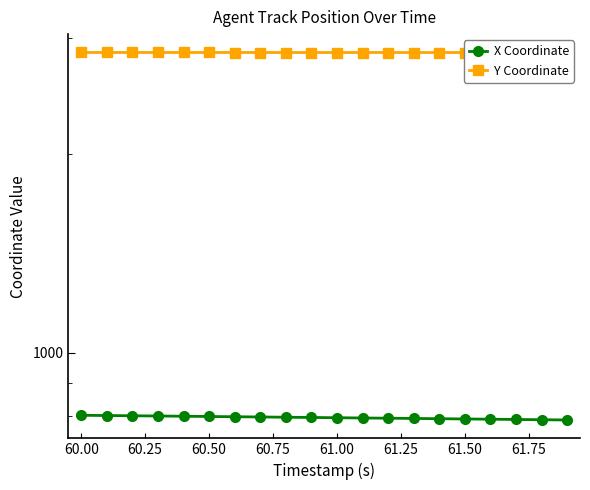

Is the value of Y Coordinate at 12 greater than the value of X Coordinate at 61.25?

Yes